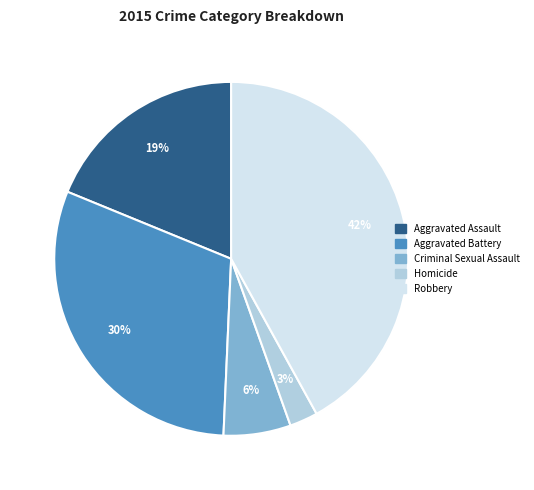

Count the number of slices in the pie.

5